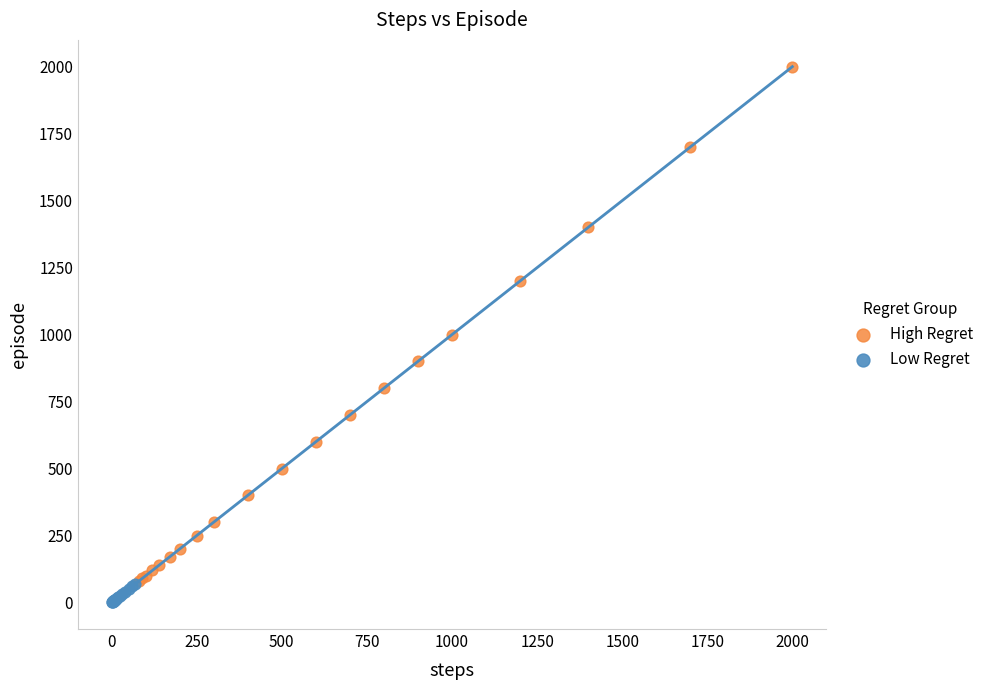

Which series reaches the minimum Y coordinate?

Low Regret